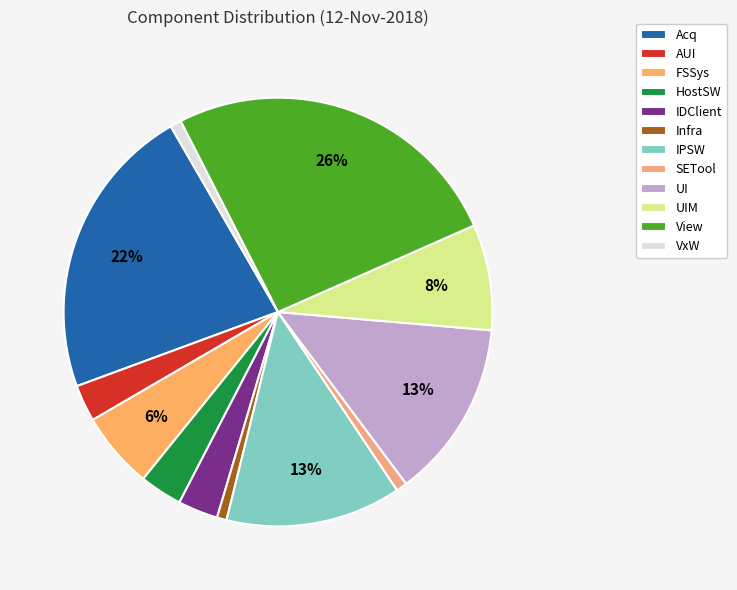

Count the number of slices in the pie.

12